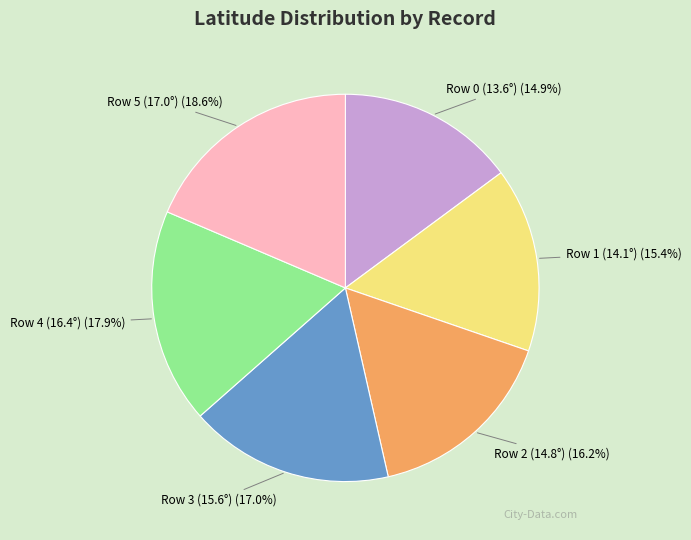

What is the largest slice in the pie chart?

Row 5 (17.0°)